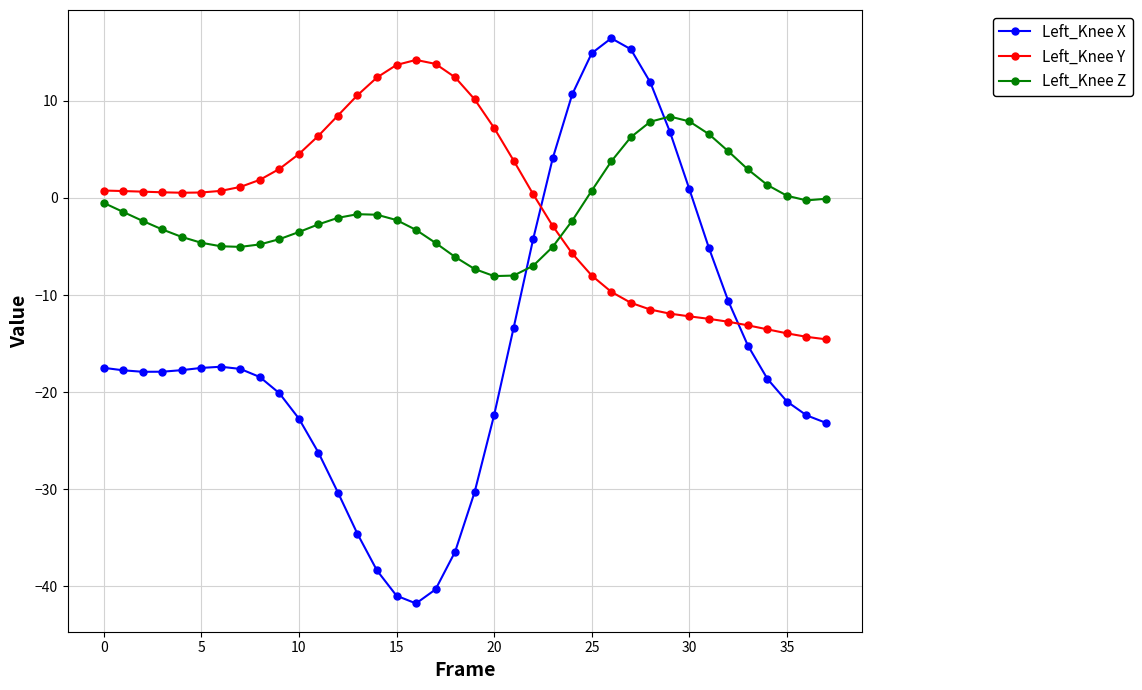

True or false: Left_Knee X has more than 0 points higher than both neighbors.

True